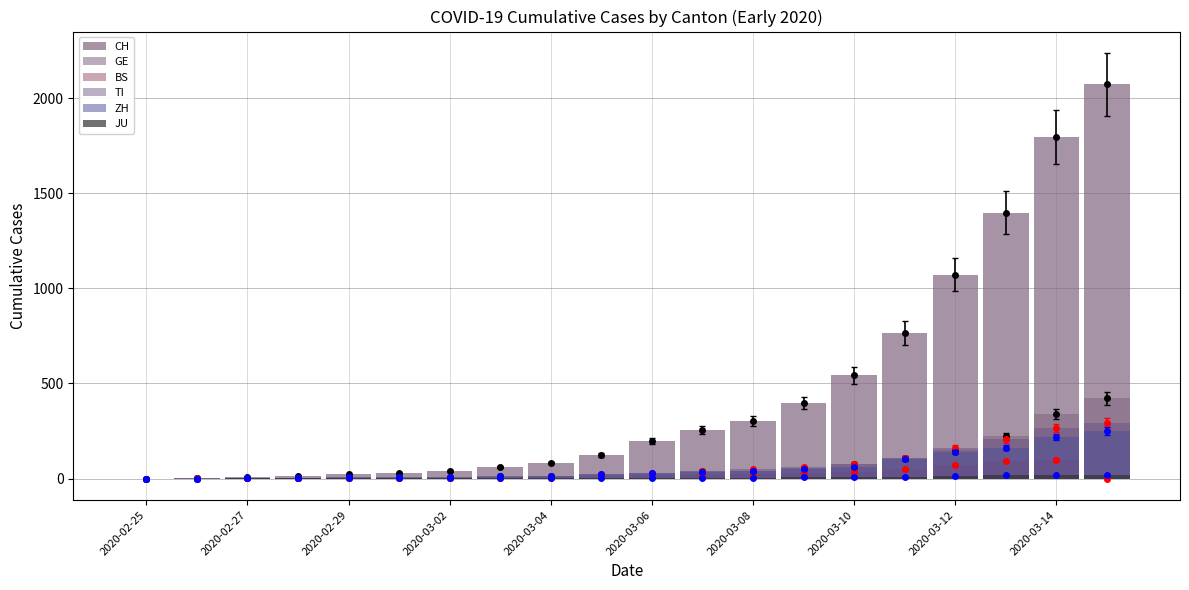

What is the sum of the GE values at 15 and 14?

185